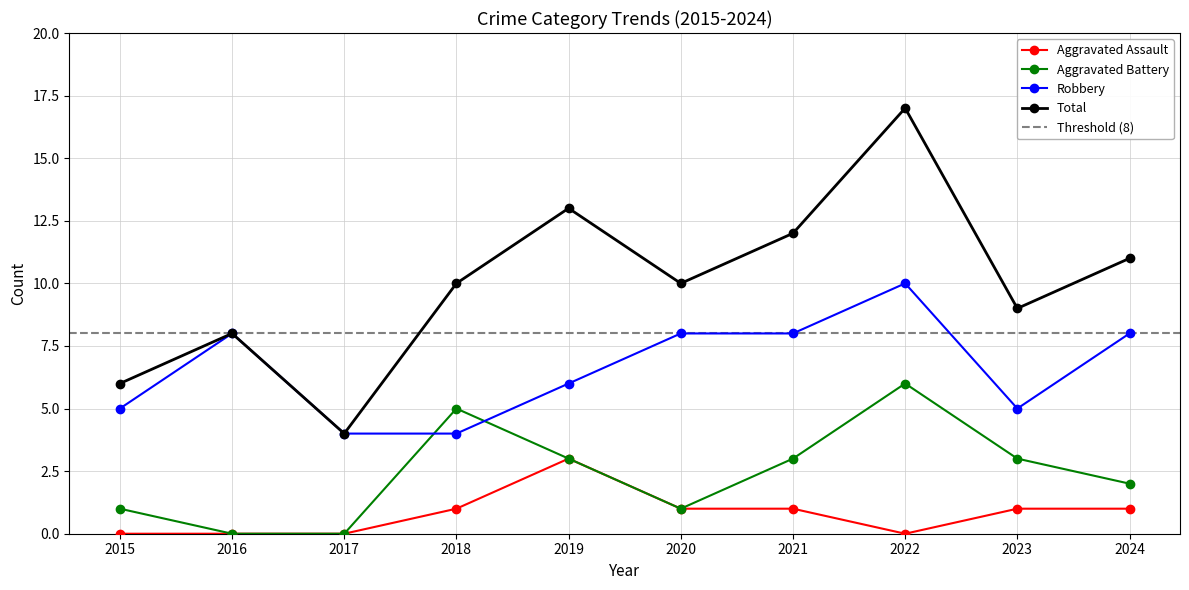

Is this an area chart (filled region under the line)?

No